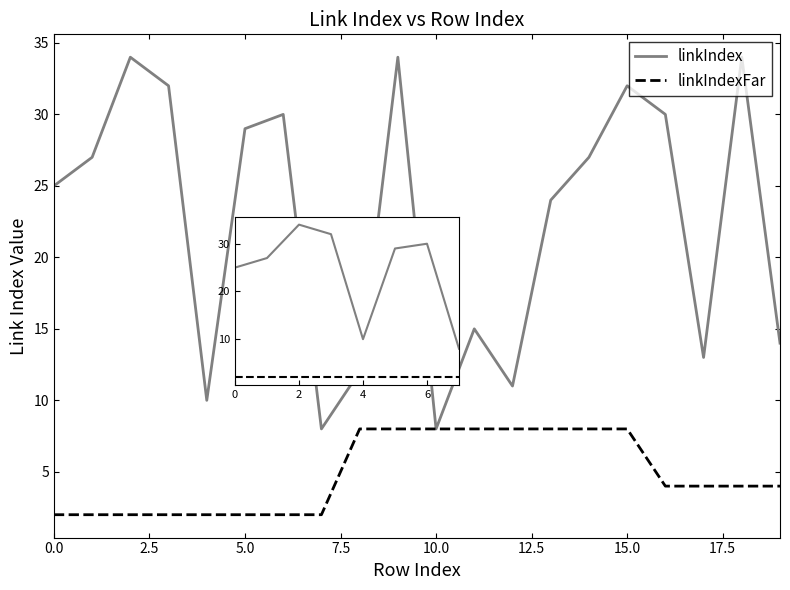

True or false: linkIndexFar and linkIndex cross at least once.

False